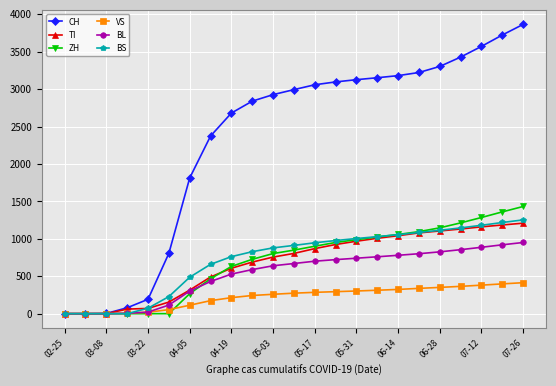

Which series has the largest total across all categories?

CH